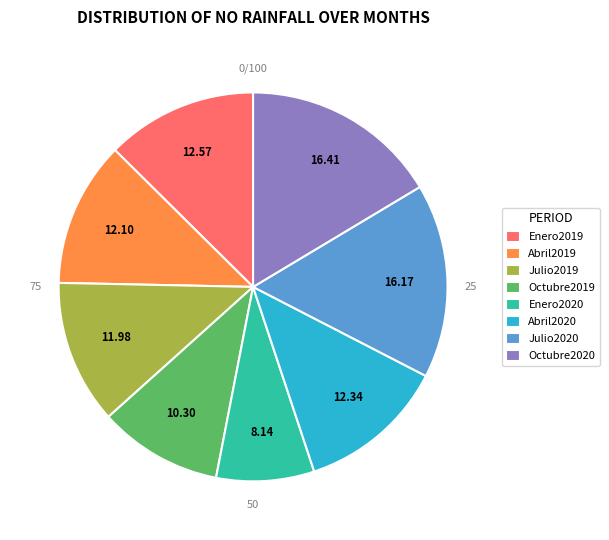

To the nearest percent, what is the average slice percentage?

12%